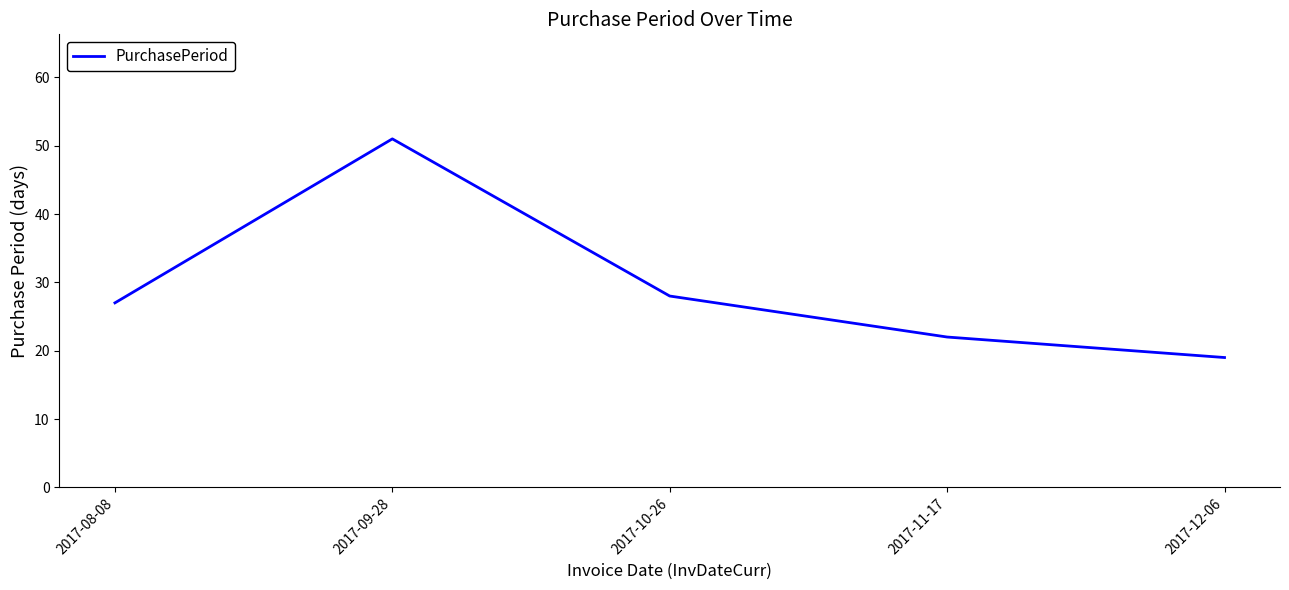

Reading left to right, extract all data points from this chart.

27	51	28	22	19